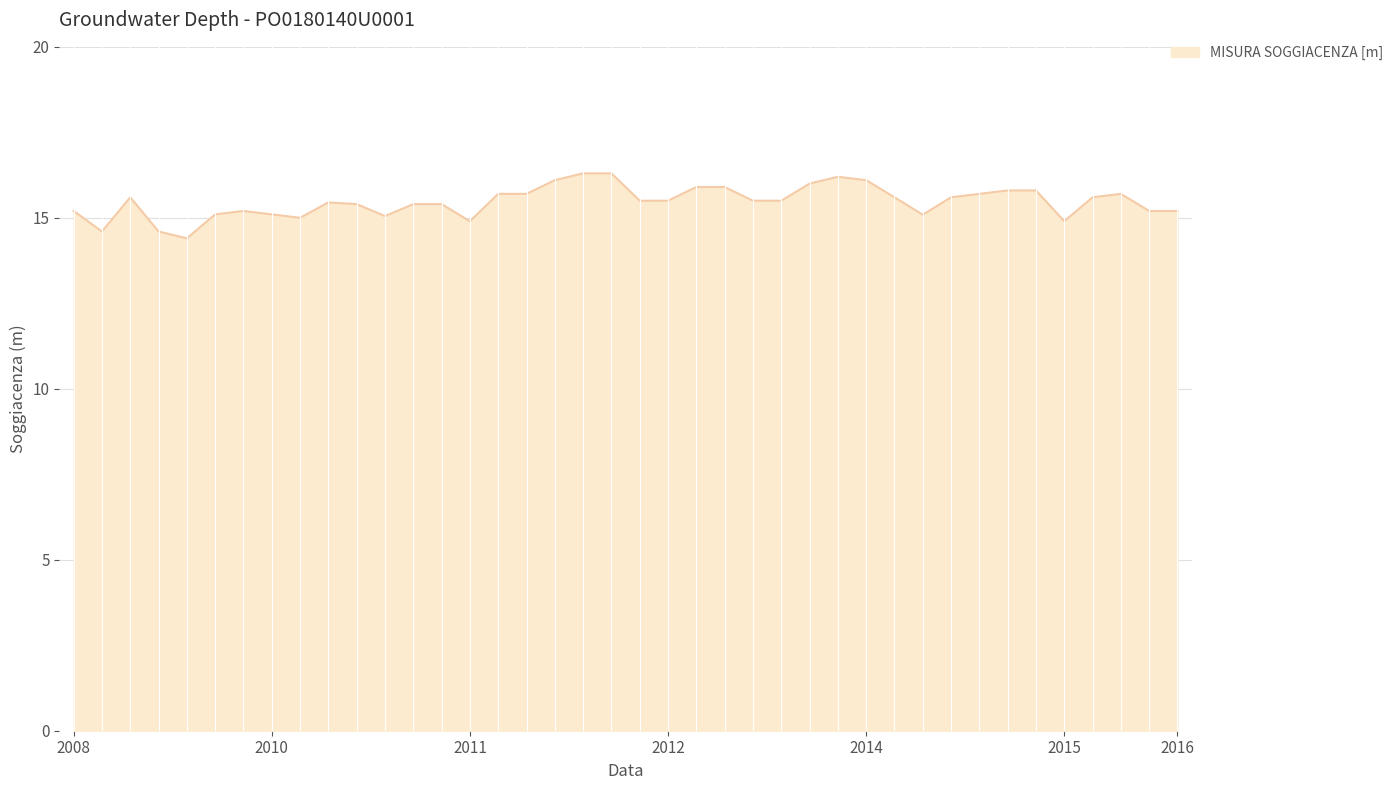

How many categories are shown in the chart?

40